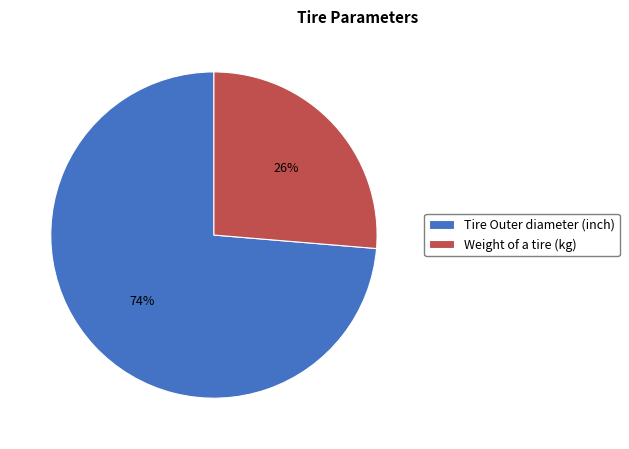

Between Tire Outer diameter (inch) and Weight of a tire (kg), which is larger?

Tire Outer diameter (inch)